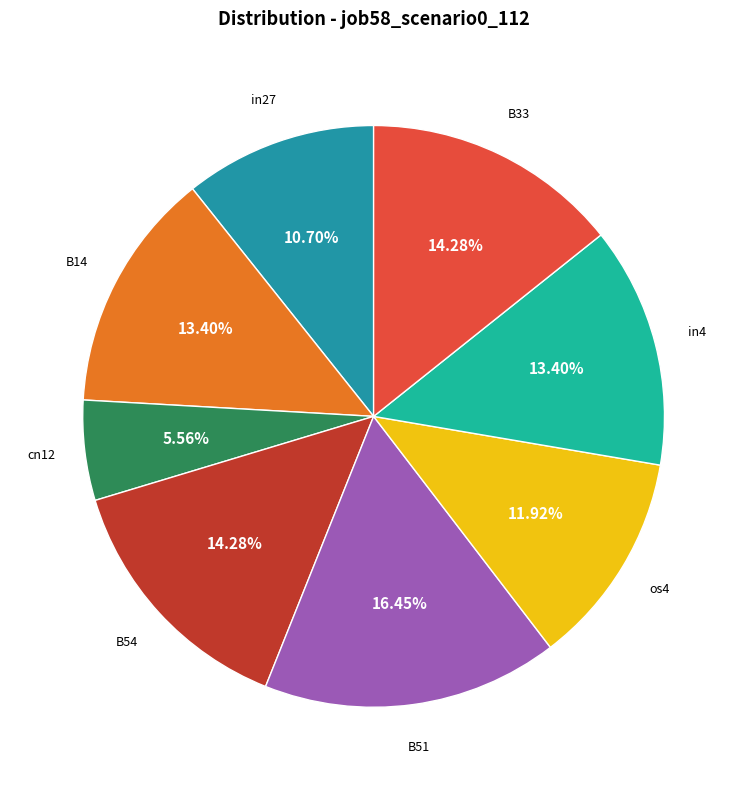

How many slices are in this pie chart?

8